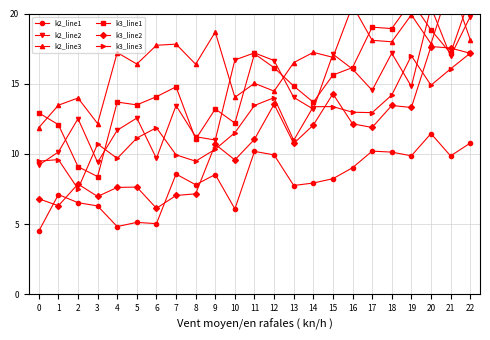

List the series in order of their peak value, lowest first.

k2_line1, k3_line3, k3_line2, k2_line2, k3_line1, k2_line3